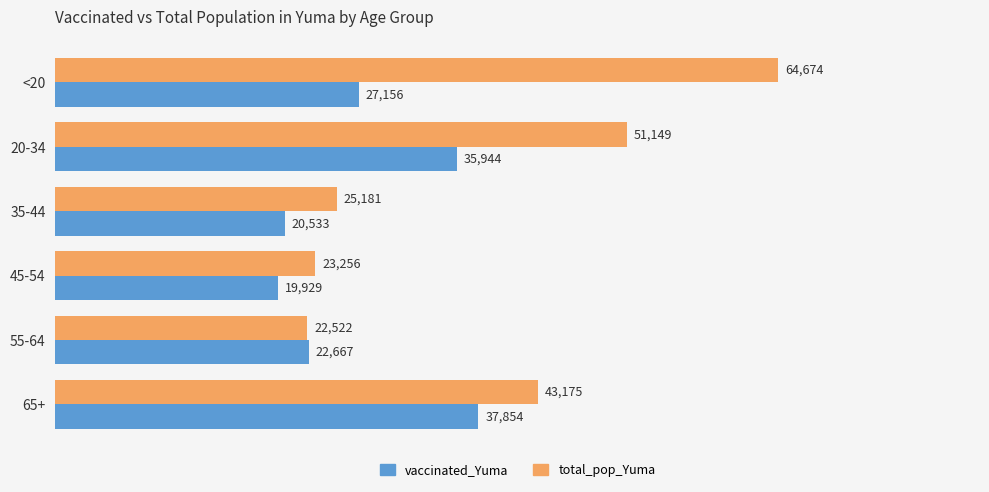

What are all the series names shown in the legend?

vaccinated_Yuma, total_pop_Yuma